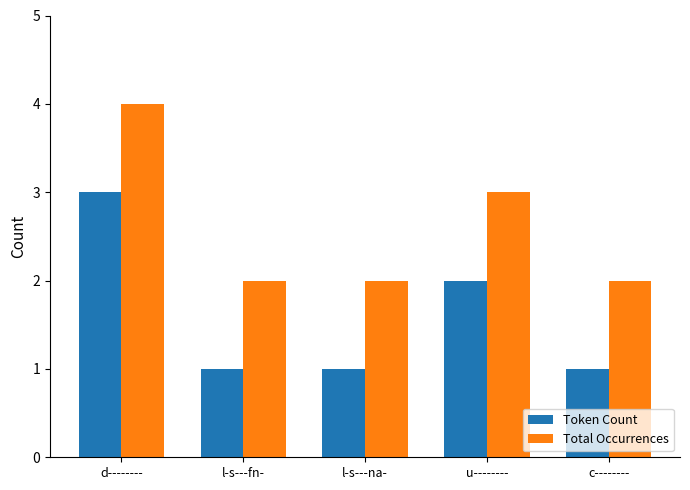

Reading left to right, extract all data points from this chart.

Token Count: d--------=3	l-s---fn-=1	l-s---na-=1	u--------=2	c--------=1
Total Occurrences: d--------=4	l-s---fn-=2	l-s---na-=2	u--------=3	c--------=2